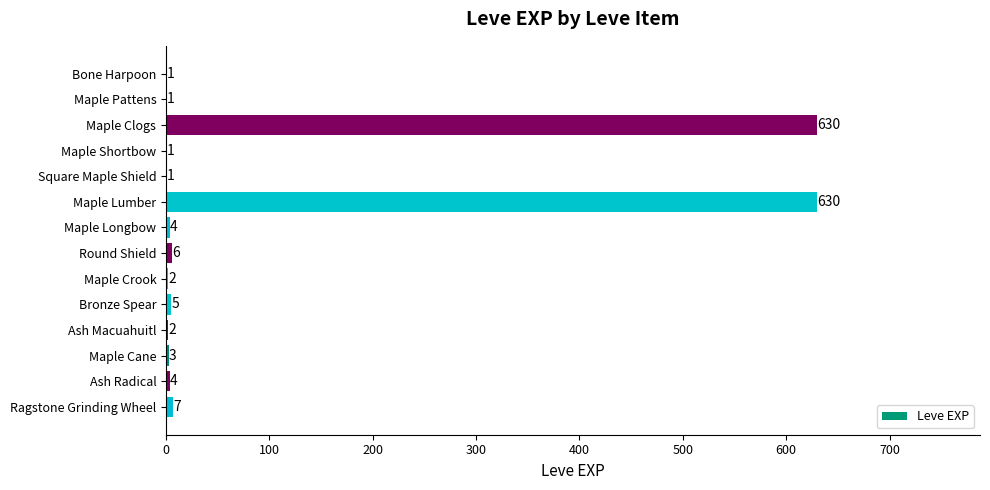

Is it true that the value at Round Shield is 6?

True